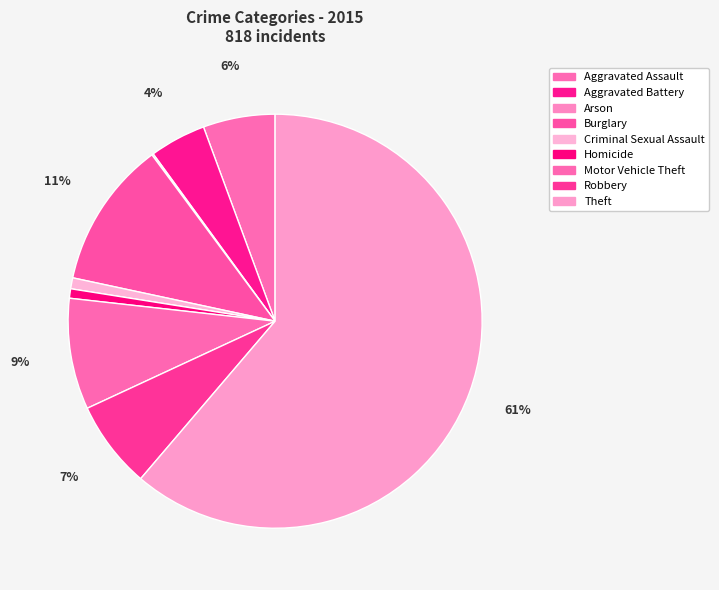

Which slice is the largest?

Theft